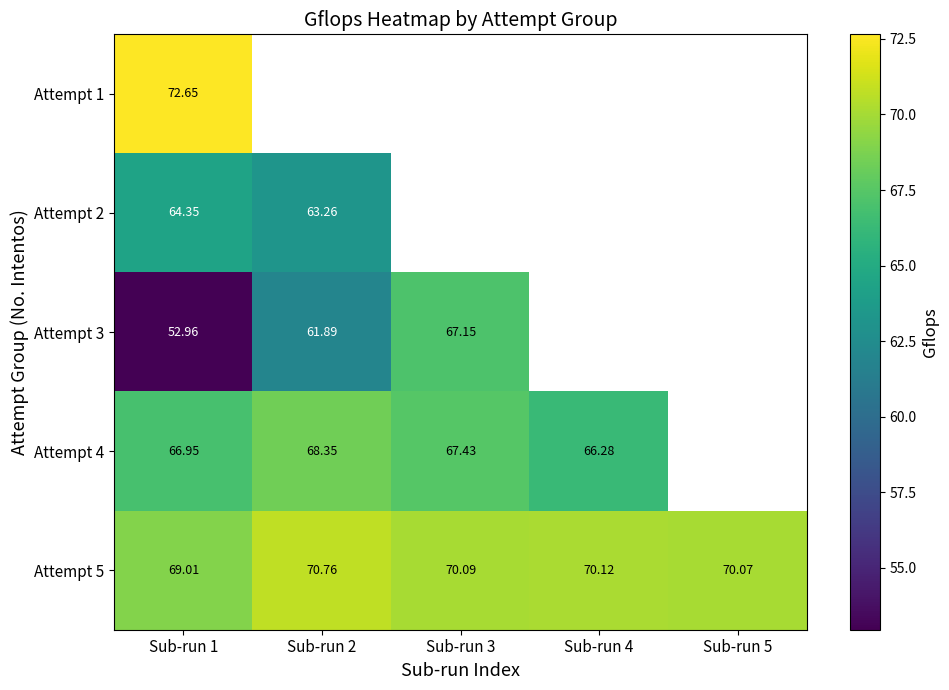

Which category has the highest value across all series?

Sub-run 1